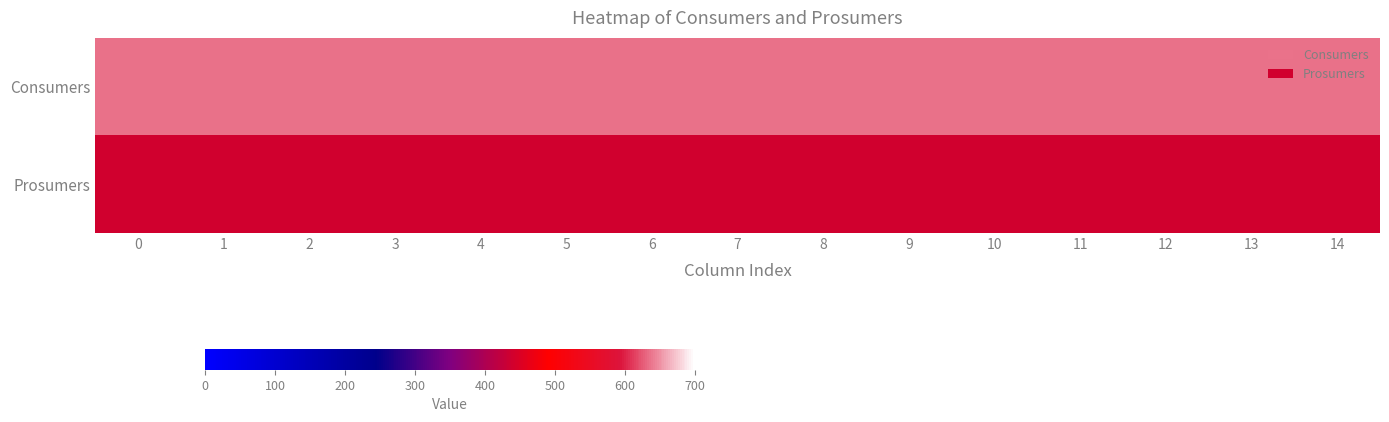

Reading right to left, list all the values displayed in this chart.

Consumers: 14=635	13=635	12=635	11=635	10=635	9=635	8=635	7=635	6=635	5=635	4=635	3=635	2=635	1=635	0=635
Prosumers: 14=440	13=440	12=440	11=440	10=440	9=440	8=440	7=440	6=440	5=440	4=440	3=440	2=440	1=440	0=440